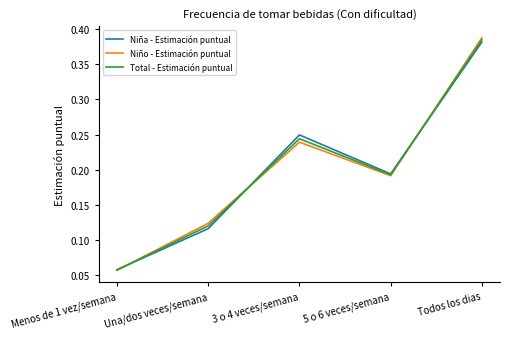

True or false: Niño - Estimación puntual has a value of 0.0 at Una/dos veces/semana.

False